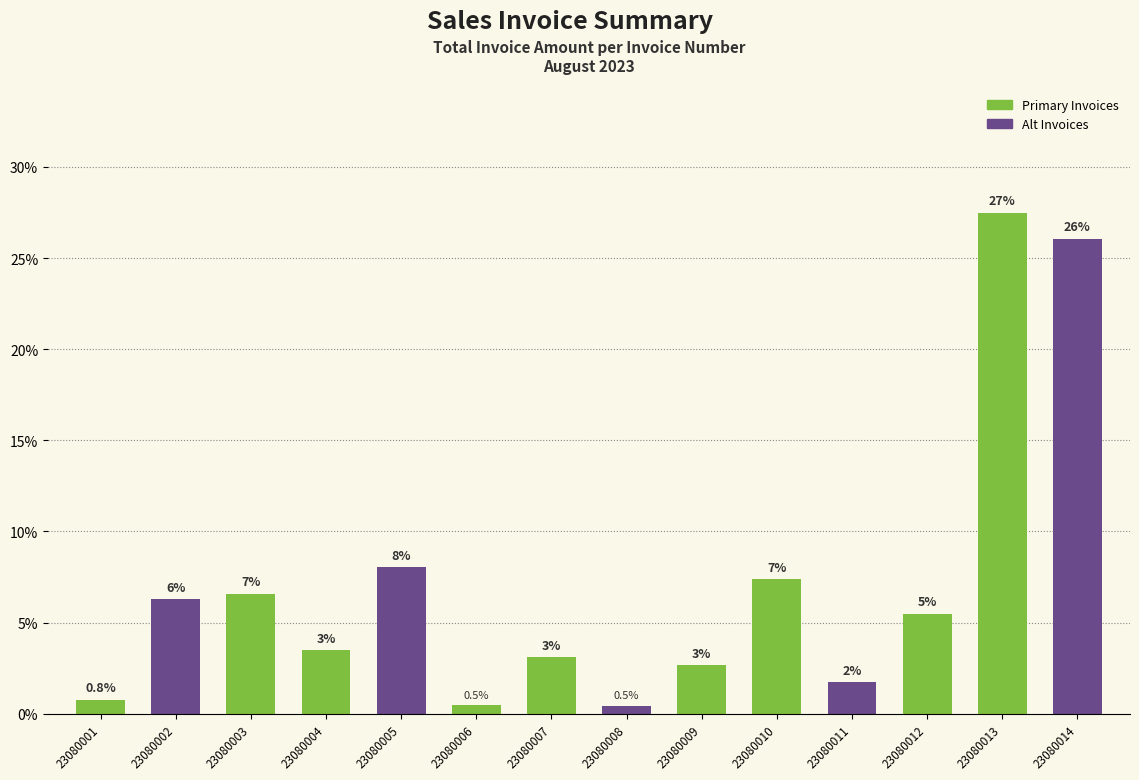

Reading left to right, what are all the values shown in this chart?

23080001=0.8	23080002=6.3	23080003=6.6	23080004=3.5	23080005=8.1	23080006=0.5	23080007=3.1	23080008=0.5	23080009=2.7	23080010=7.4	23080011=1.7	23080012=5.5	23080013=27.5	23080014=26.1